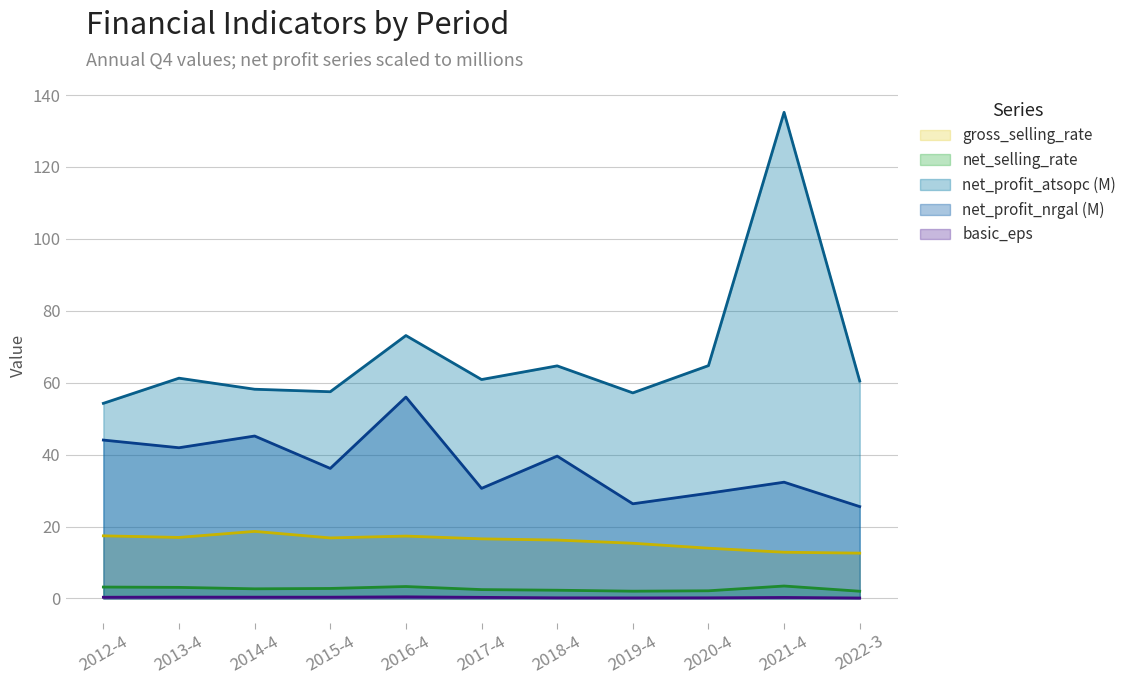

What is the sum of the net_profit_after_nrgal_atsolc values at 2015-4 and 2019-4?

62.5